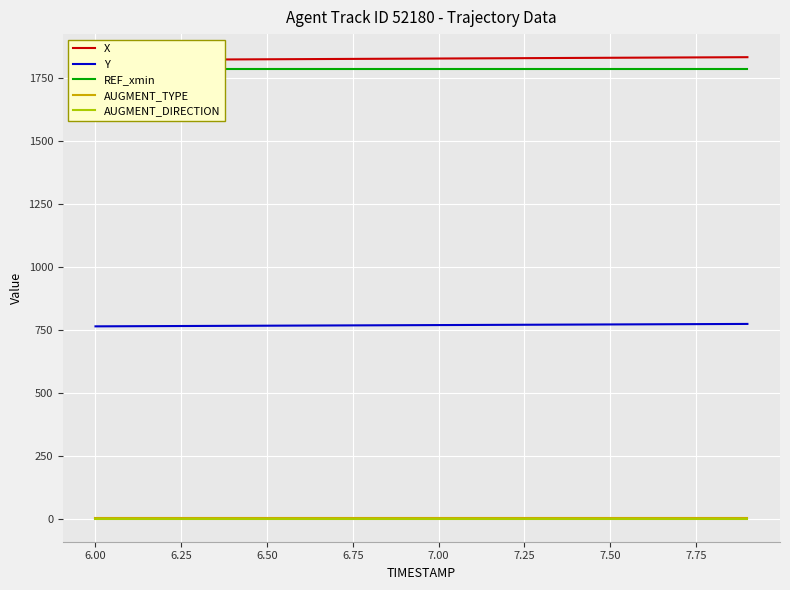

True or false: Y and AUGMENT_TYPE intersect in this chart.

False